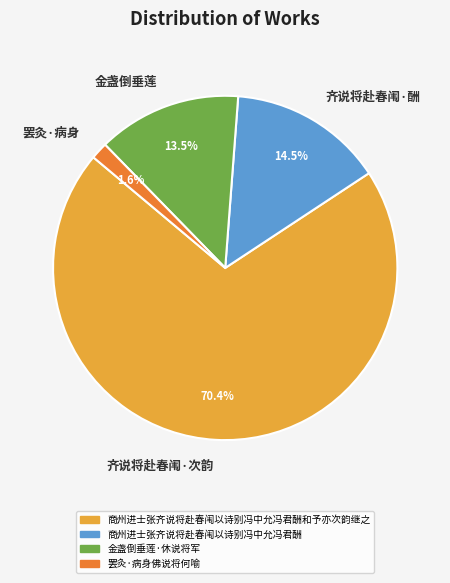

Does any single category account for the majority?

Yes